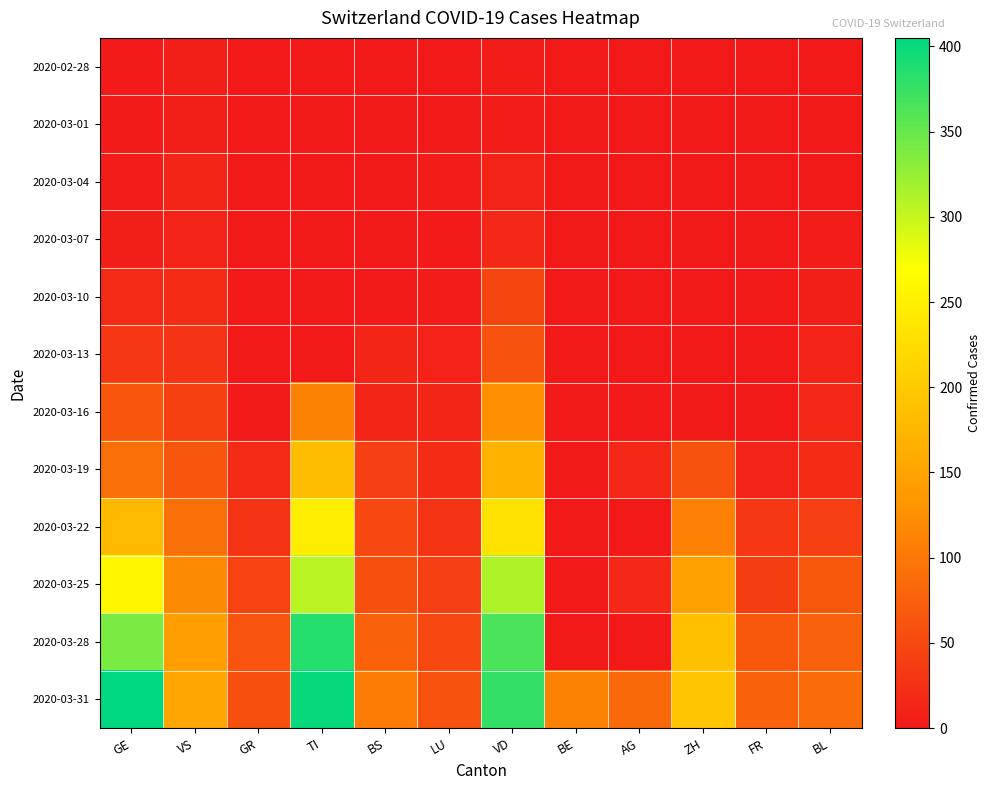

At which category is the sum across all series the highest?

VD